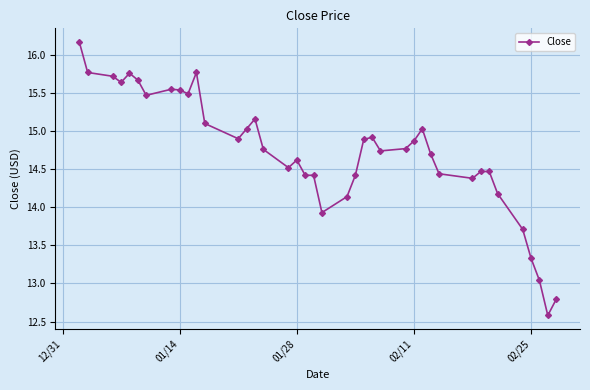

What is the smallest value displayed?

12.6